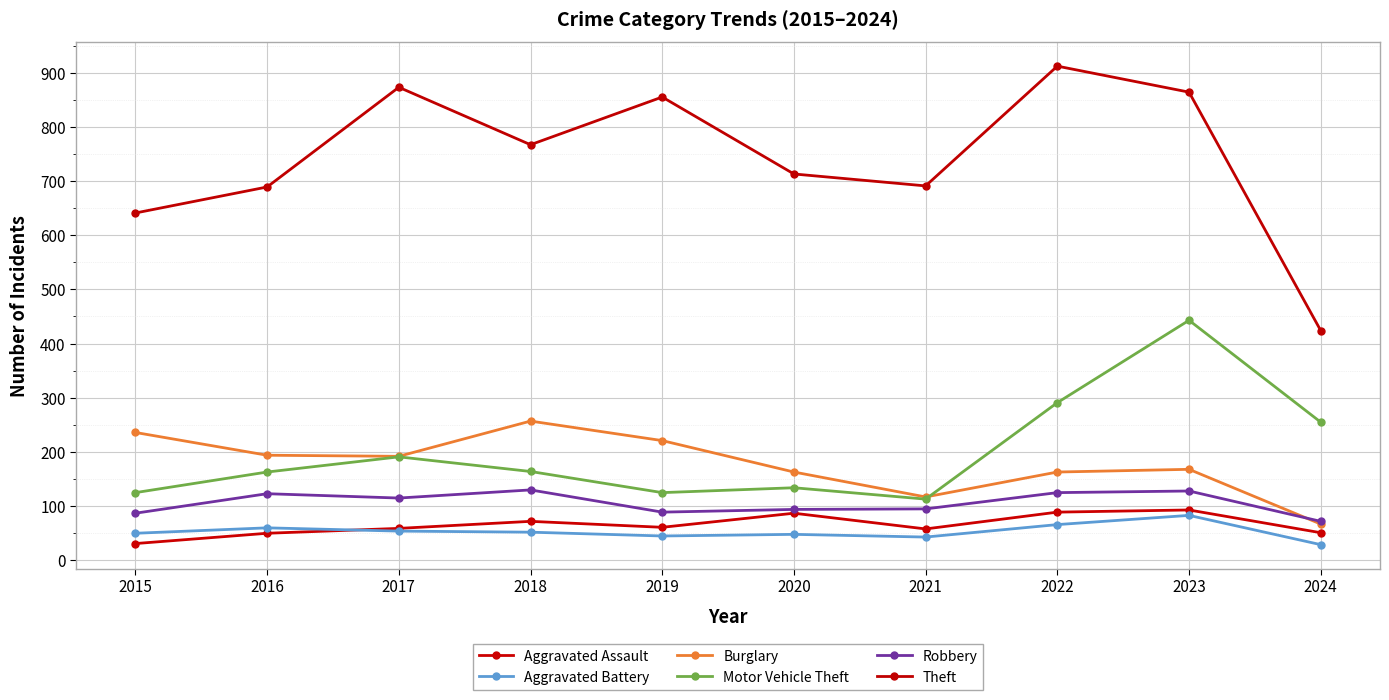

Which category has the highest value across all series?

2022